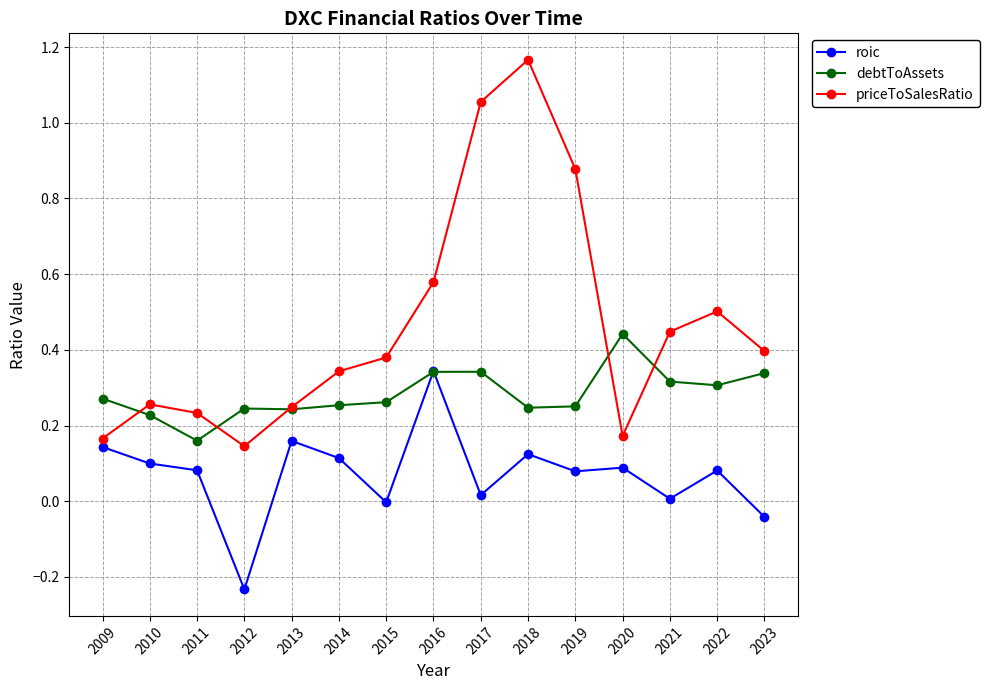

Which category has the highest value in the priceToSalesRatio series?

2018